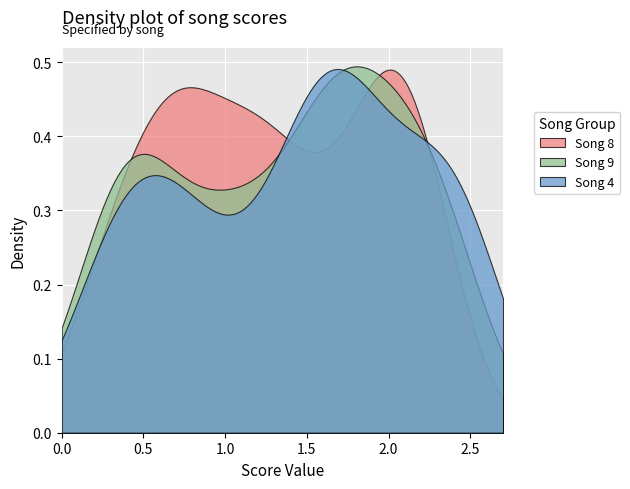

Which series has the largest range (max minus min)?

Song 8